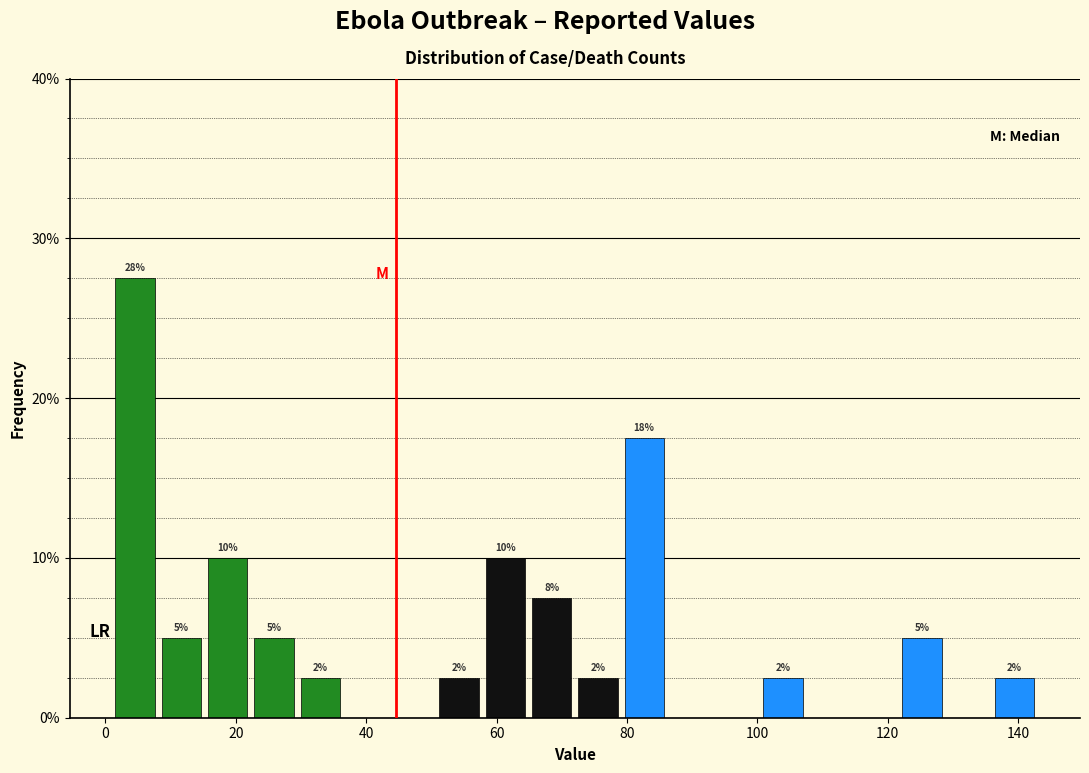

Around what value on the x-axis is the tallest bar? Give the approximate position of its centre, as read against the axis.

4